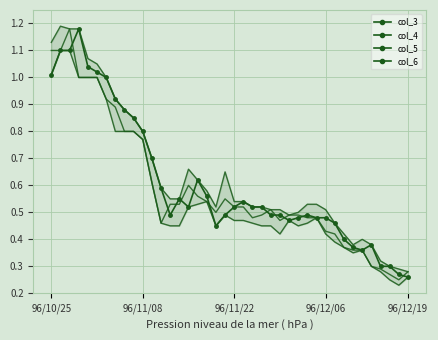

List the series in order of their peak value, highest first.

col_4, col_3, col_6, col_5